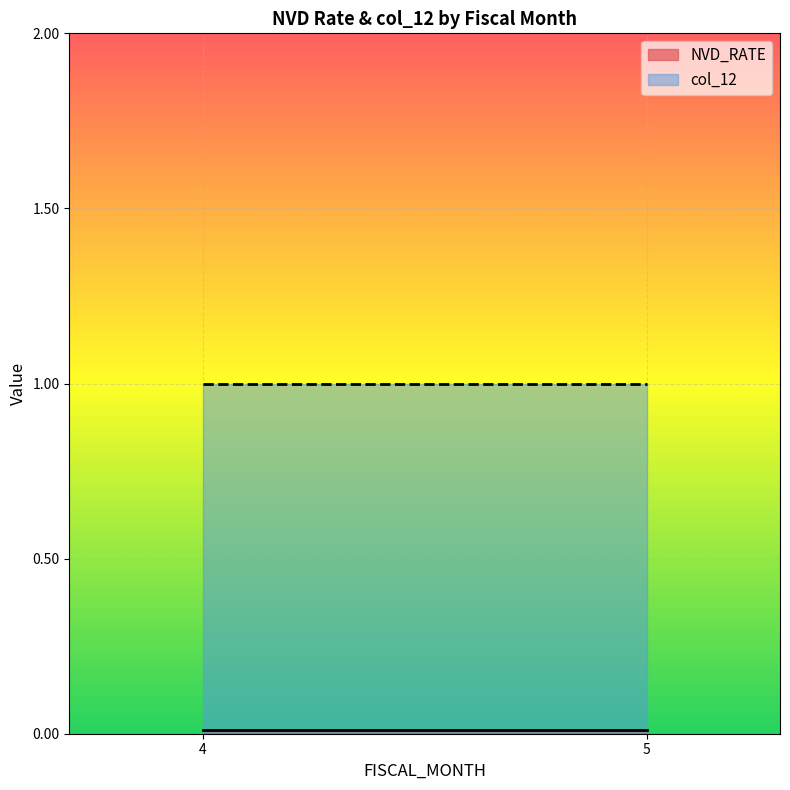

What are all the series names shown in the legend?

NVD_RATE, col_12